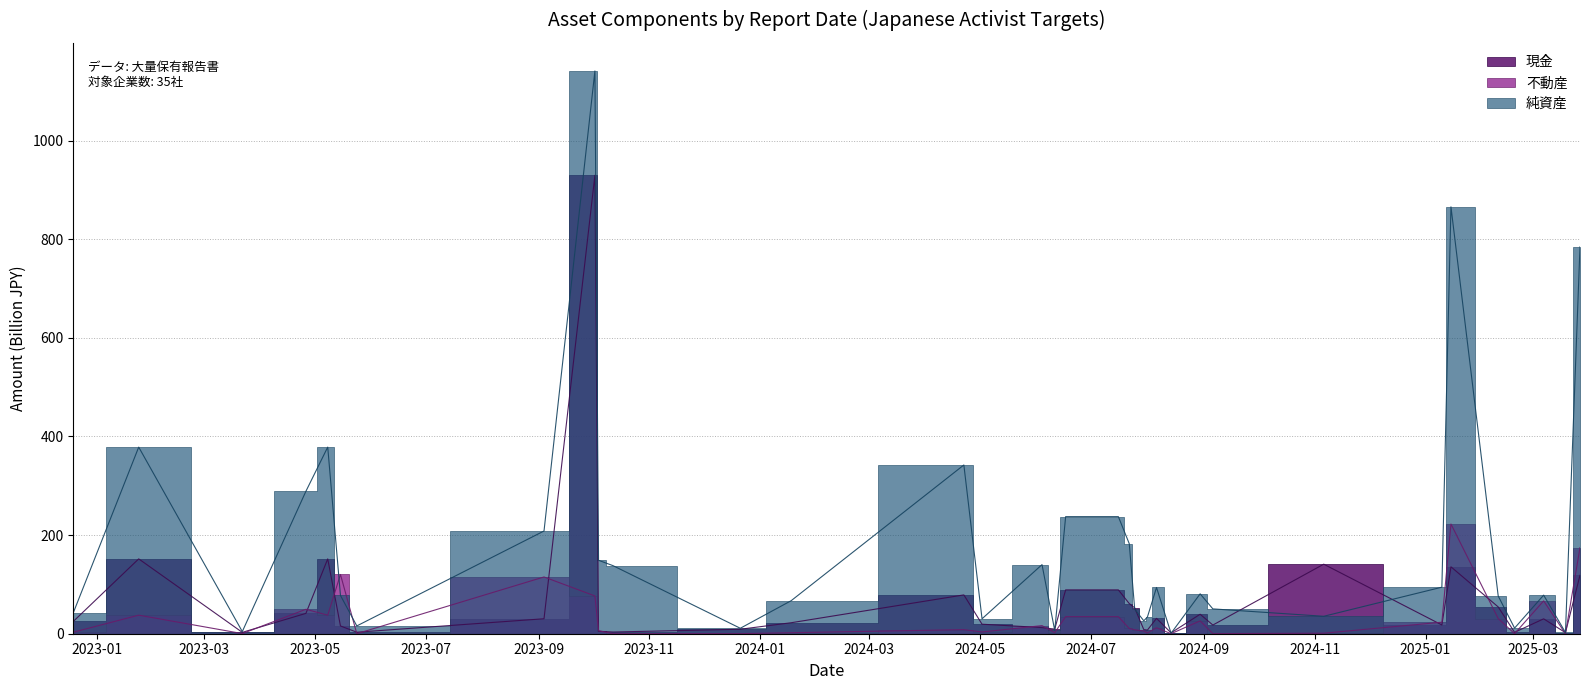

Between 2023-05-15 and 2024-08-01, which series saw the biggest shift?

不動産